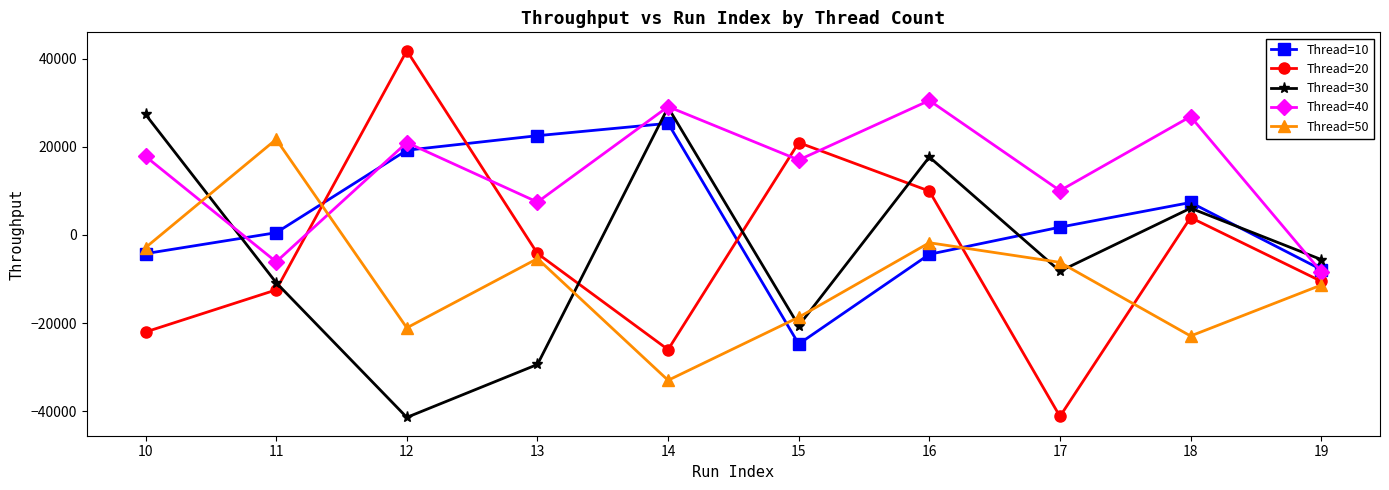

What is the average value of the Thread=10 series?

3537.0